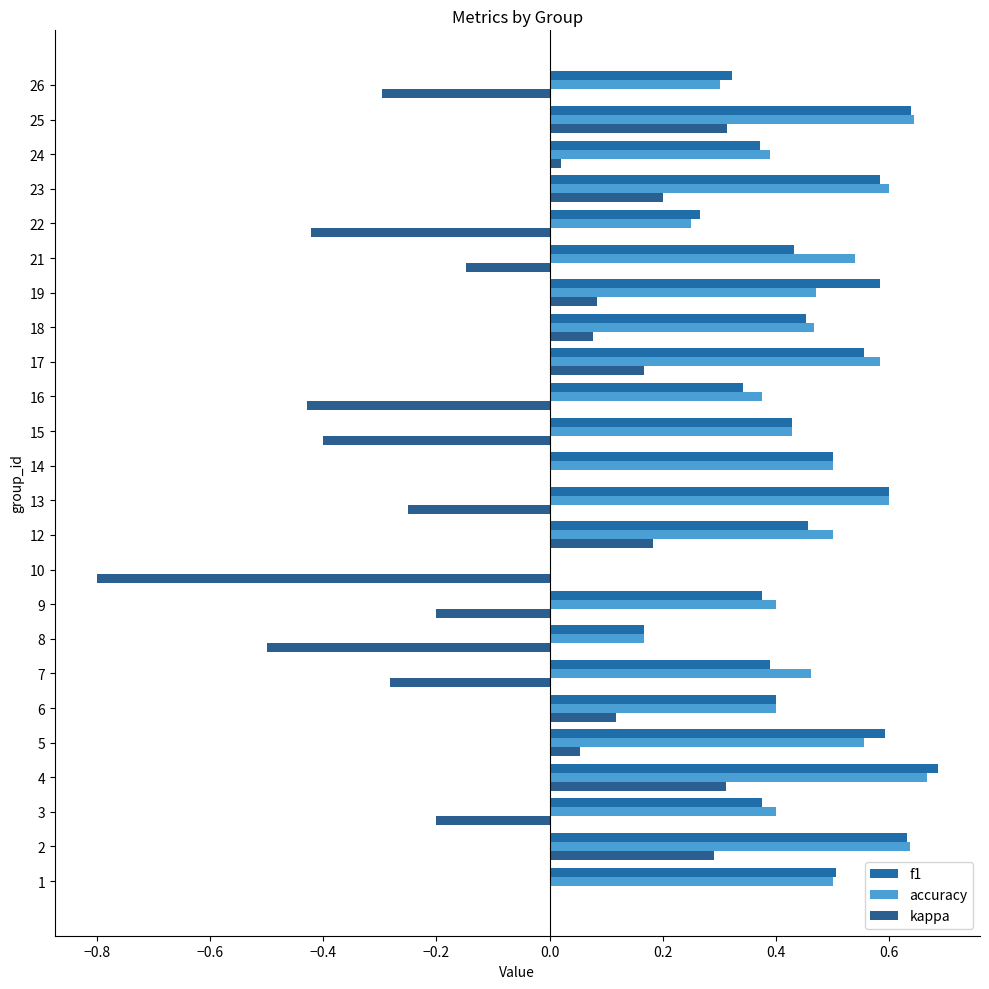

How many data points does each series have?

24